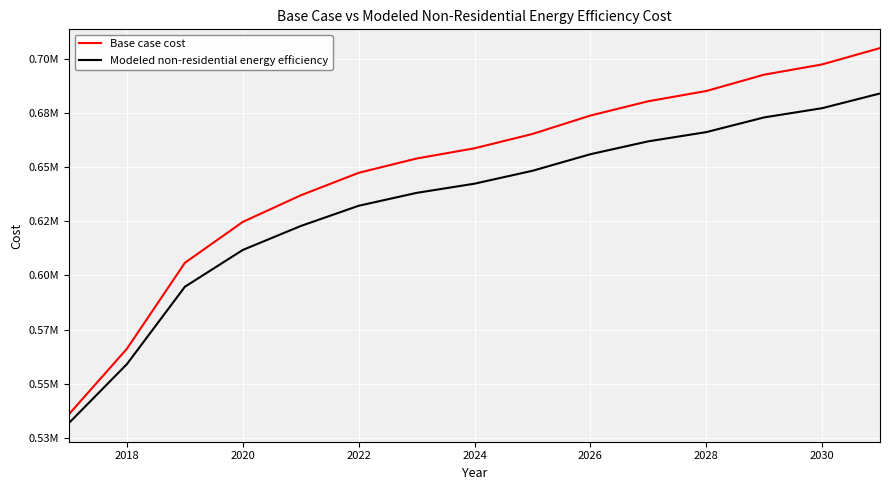

Is this an area chart (filled region under the line)?

No